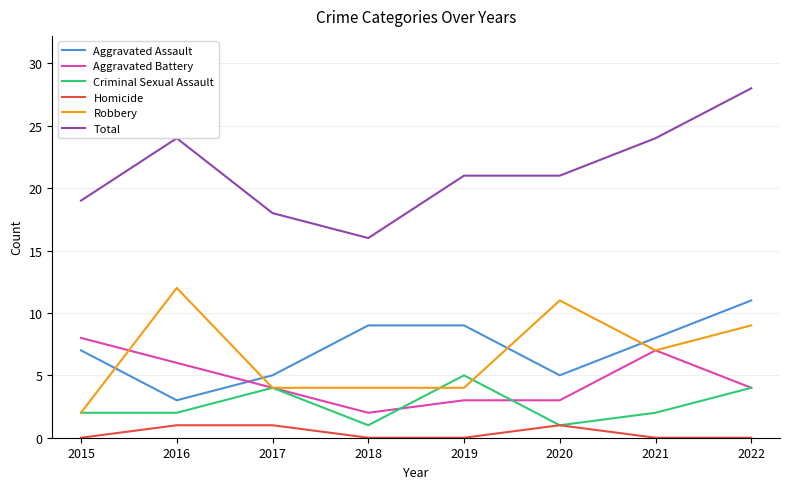

True or false: Aggravated Assault and Criminal Sexual Assault cross at least once.

False